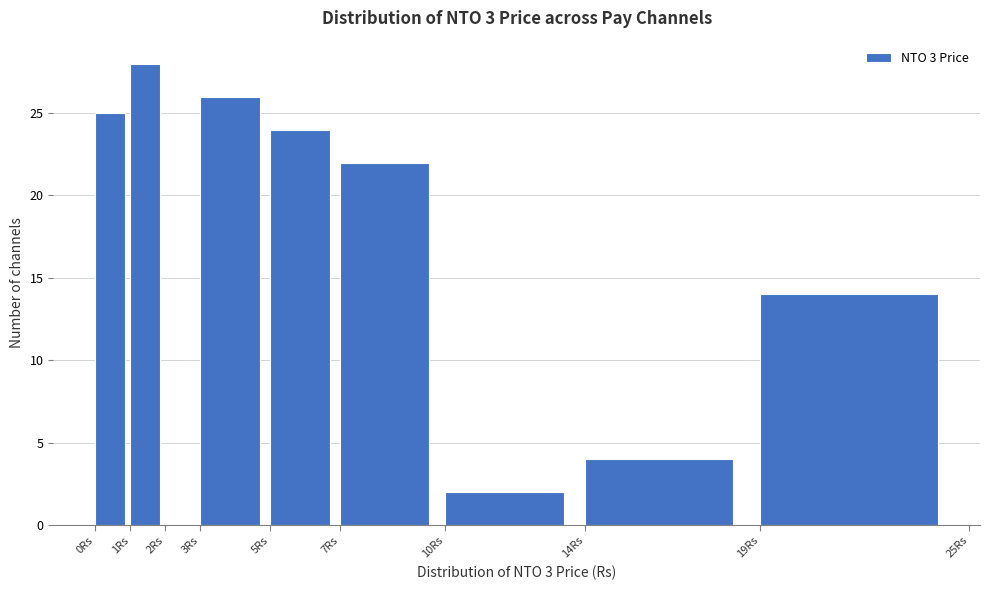

Reading left to right, list every bar in this chart as the range it spans on the x-axis followed by its height. The values are not printed on the chart, so give them approximately, as read against the axis.

0 to 1: 25
1 to 2: 28
2 to 3: 0
3 to 5: 26
5 to 7: 24
7 to 10: 22
10 to 14: 2
14 to 19: 4
19 to 25: 14